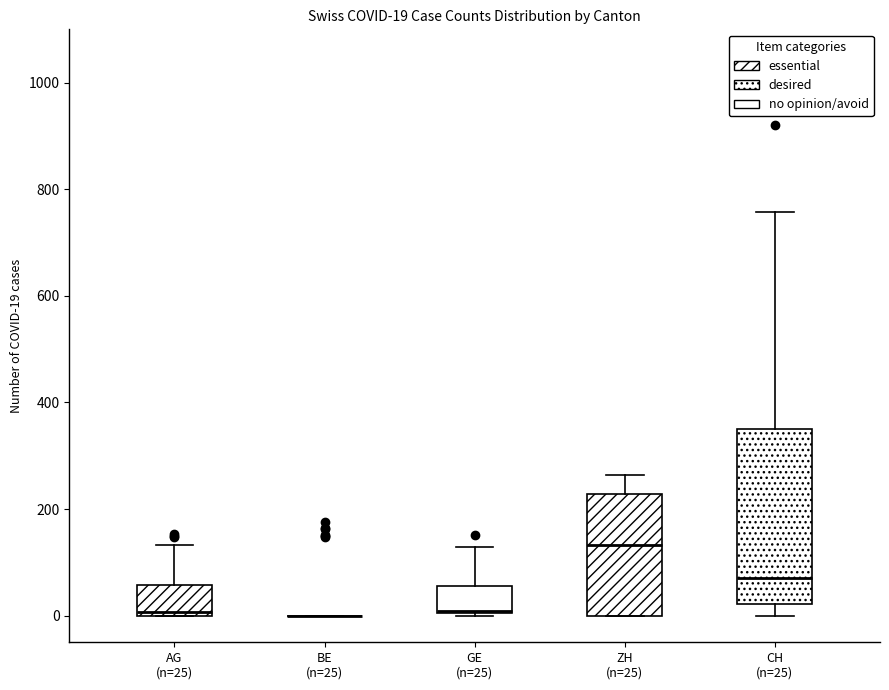

Which box is the tallest, from its lower edge to its upper edge?

CH (n=25)